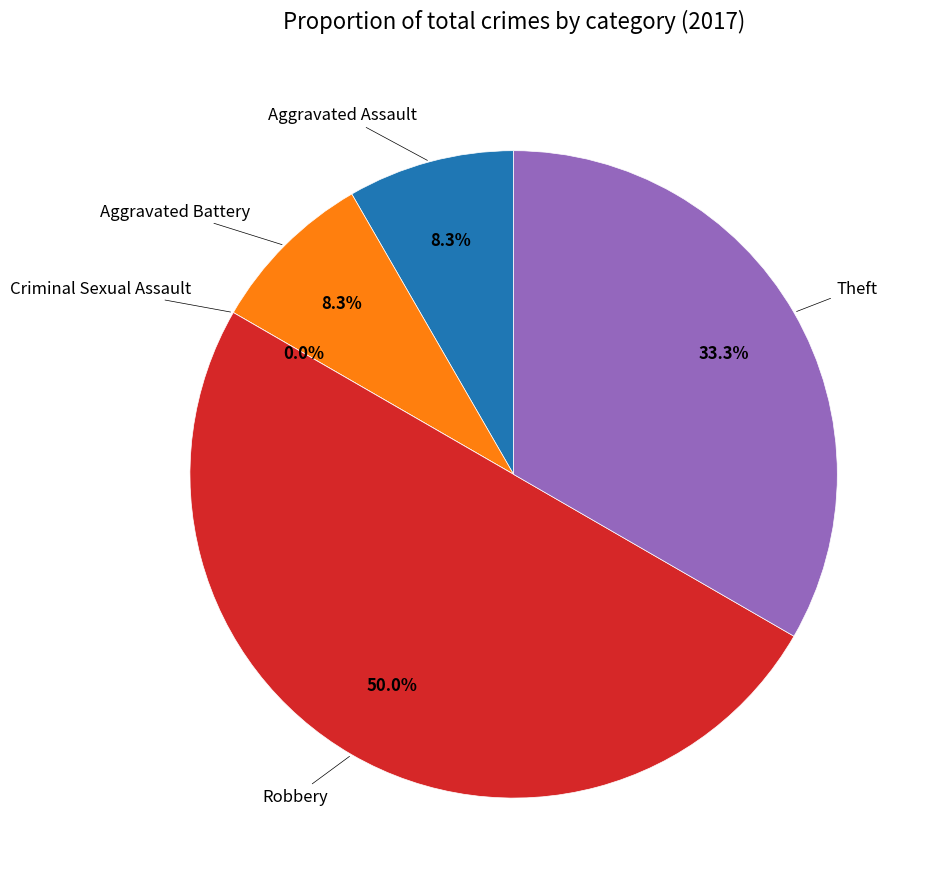

To the nearest percent, what is the difference between the Theft and Robbery slice percentages?

17%